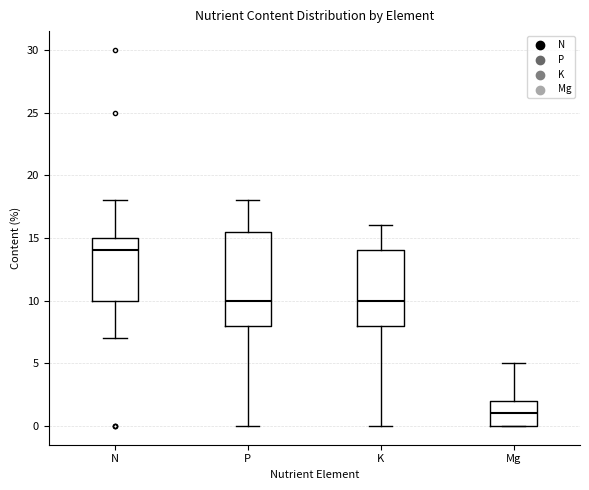

Where does the upper whisker of the box for P end on the y-axis? The values are not printed on the chart, so give them approximately, as read against the axis.

18.0